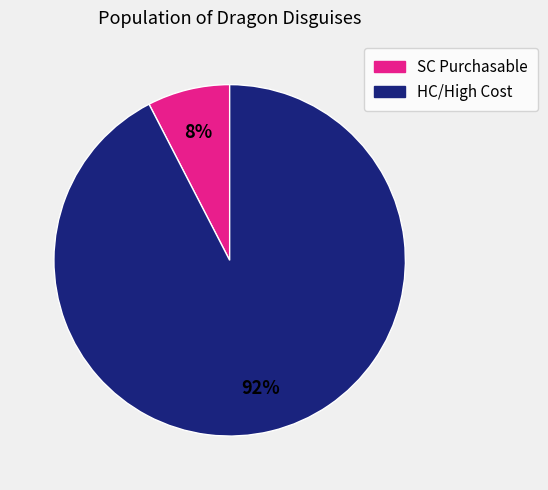

Does any single category account for the majority?

Yes